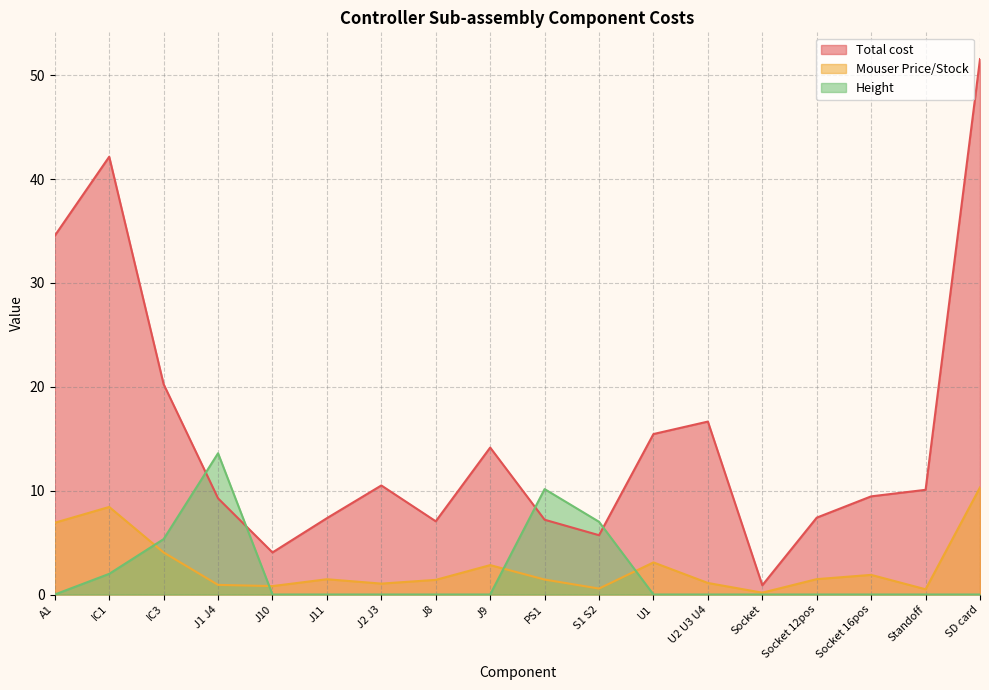

Which series has the largest total across all categories?

Total cost